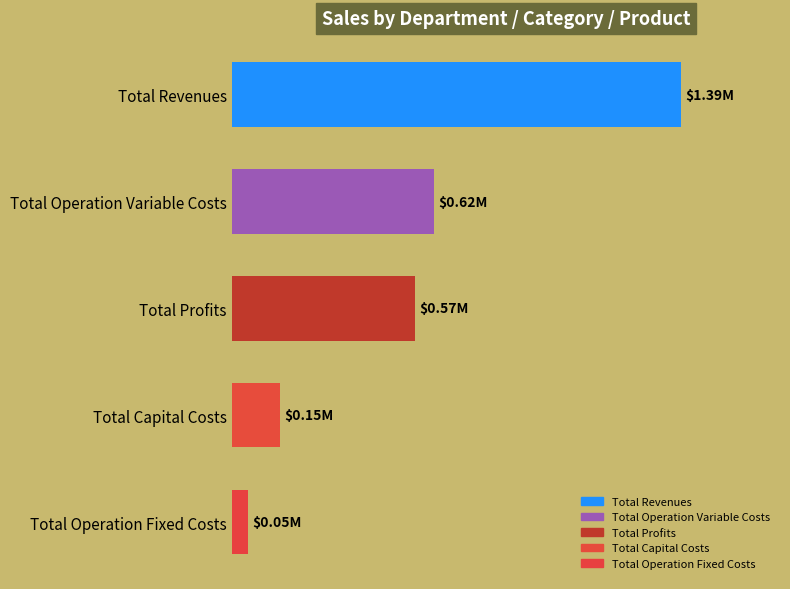

At which category does the chart reach its peak across all series?

Total Revenues